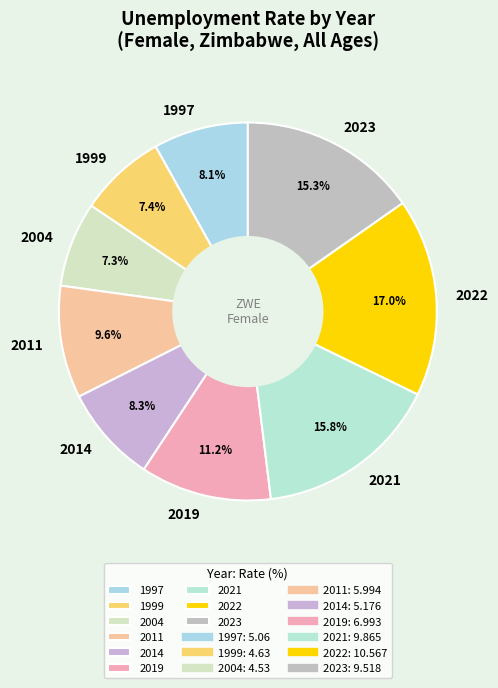

To the nearest percent, what is the difference between the largest and smallest slice percentages?

10%